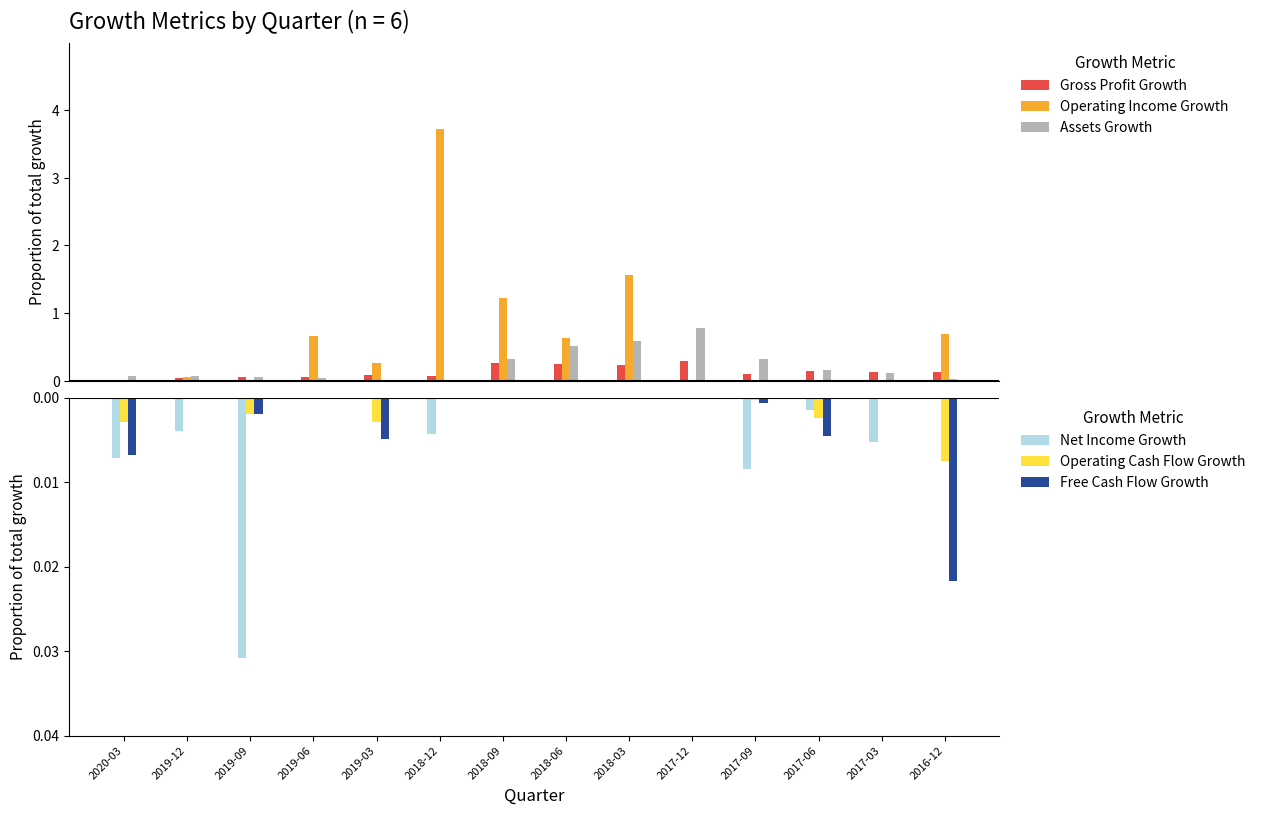

What is the label of the 13th bar from the right?

2019-12